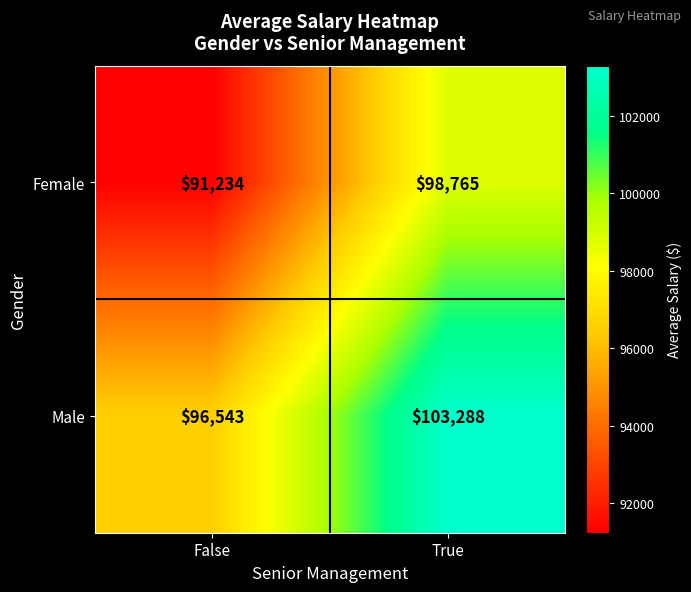

At False, list the series in order from largest to smallest.

Male, Female